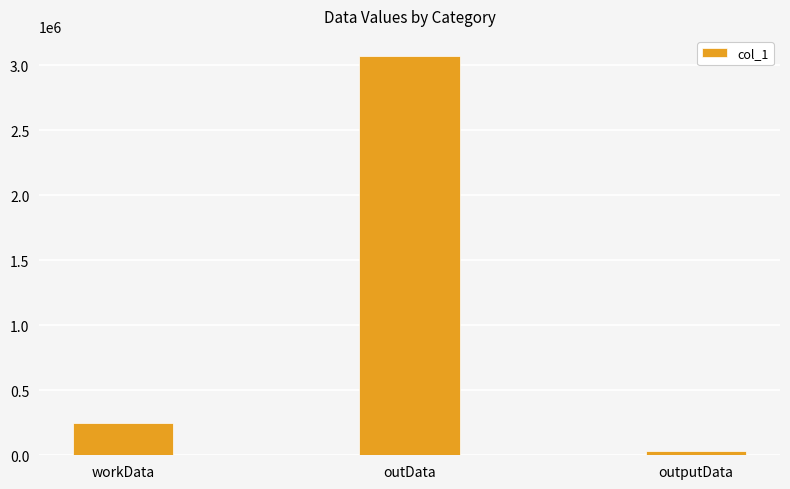

What is the value of the 1st bar from the left?

244813